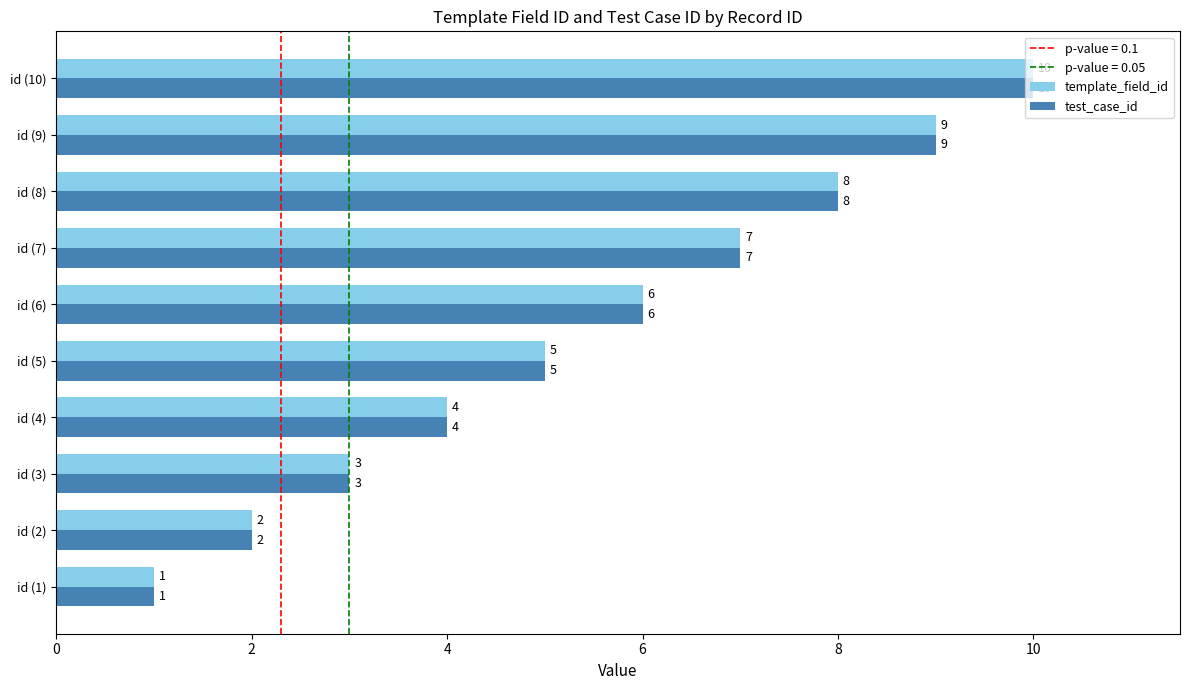

What is the difference between the second highest and minimum values in the template_field_id series?

8